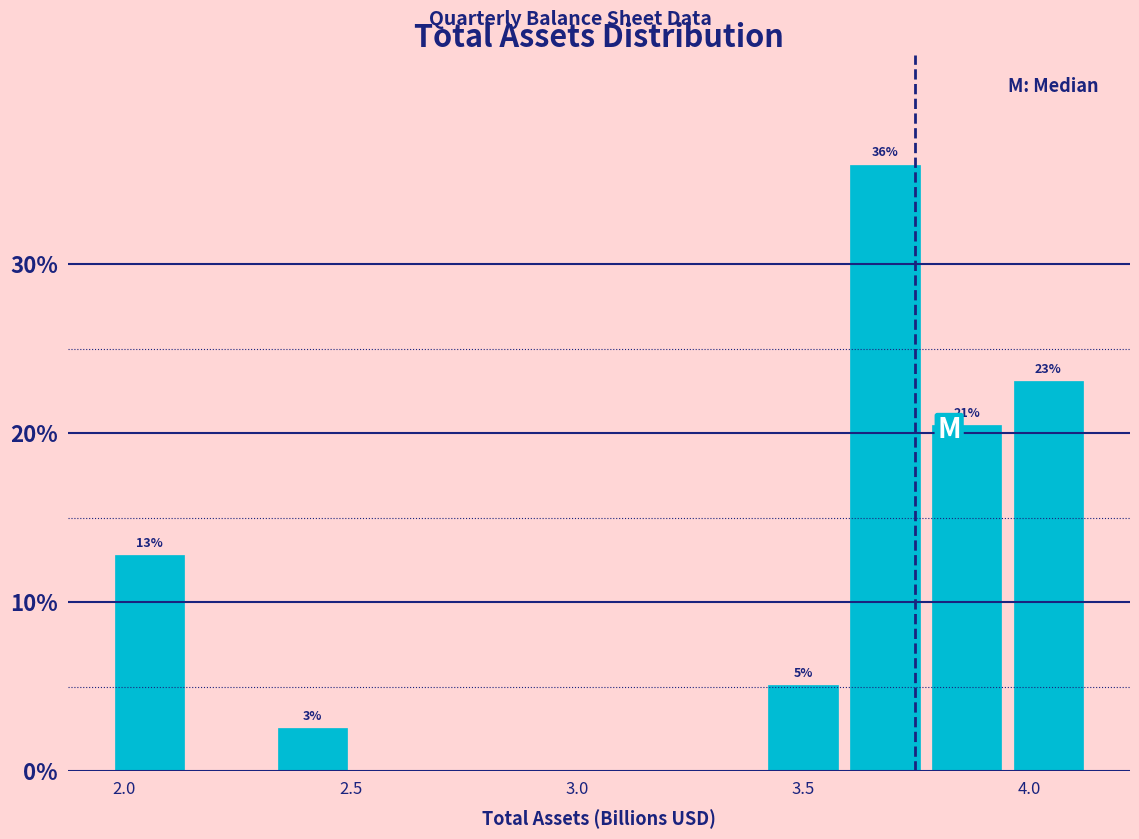

Read against the x-axis, roughly where is the centre of the tallest bar?

3.70